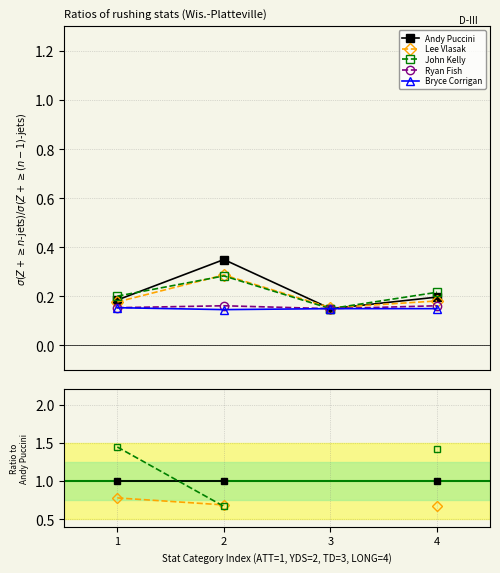

The value of John Kelly at 1 is 1.4. True or false?

True